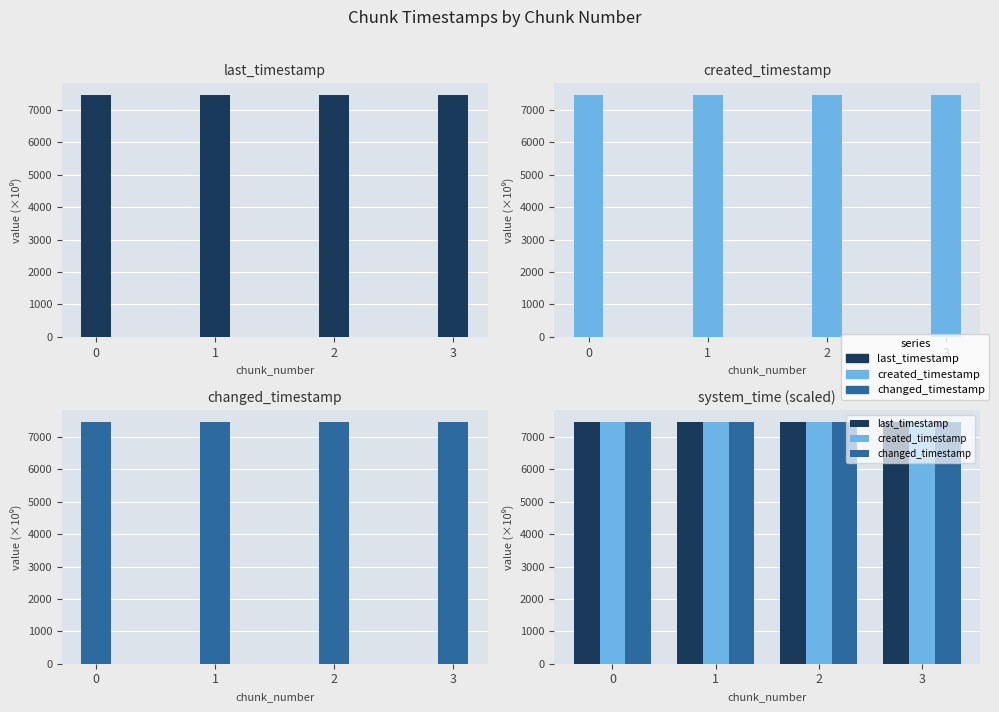

The value of created_timestamp at 0 is 7447.9. True or false?

True